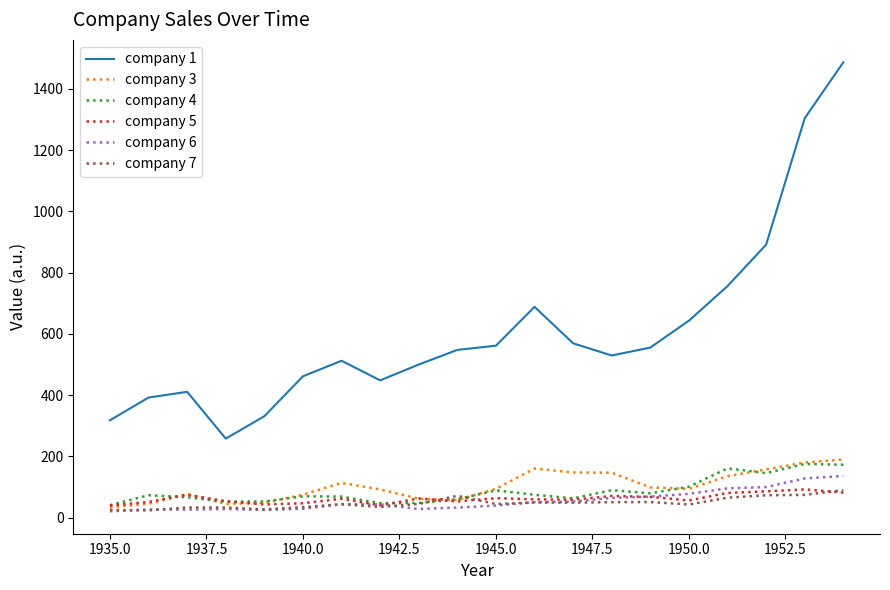

True or false: company 1 and company 3 cross at least once.

False